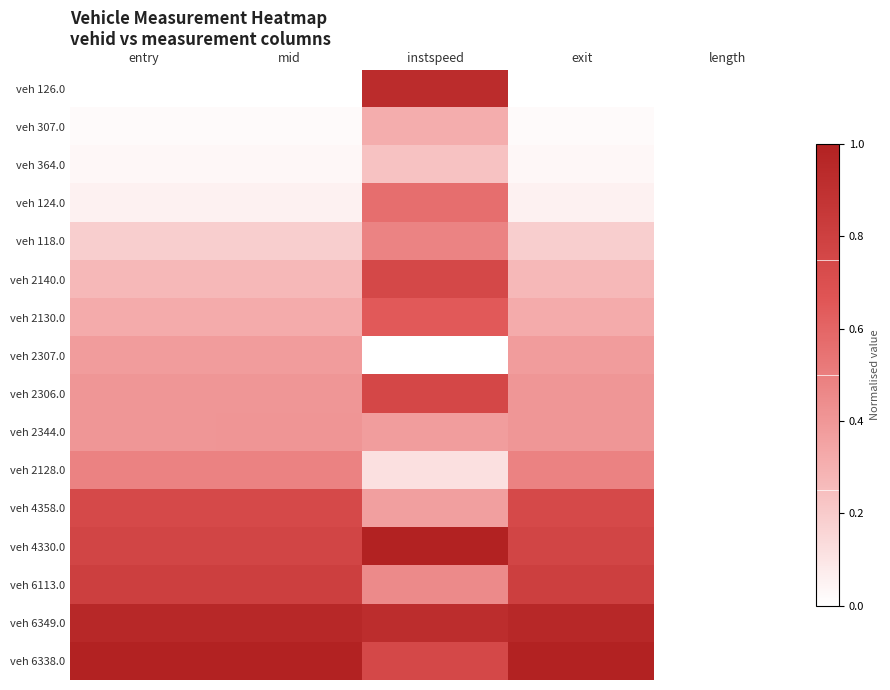

At entry, list the series in order from largest to smallest.

veh 6338.0, veh 6349.0, veh 6113.0, veh 4330.0, veh 4358.0, veh 2128.0, veh 2344.0, veh 2306.0, veh 2307.0, veh 2130.0, veh 2140.0, veh 118.0, veh 124.0, veh 364.0, veh 307.0, veh 126.0